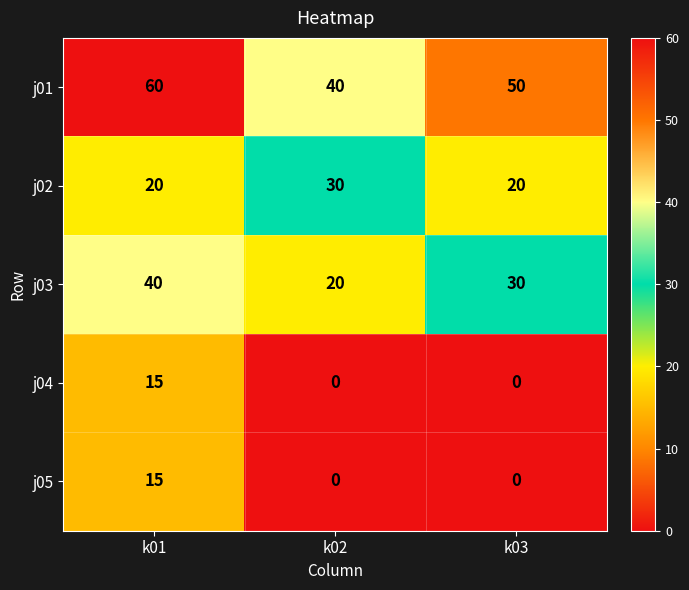

At which label does j01 first exceed 50?

k01